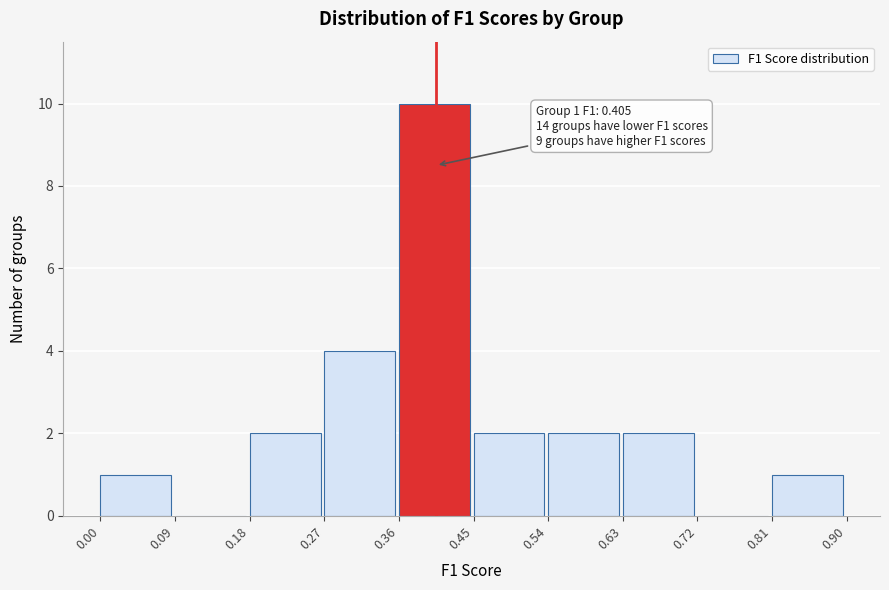

Over which range of the x-axis is the bar tallest?

0.36 to 0.45